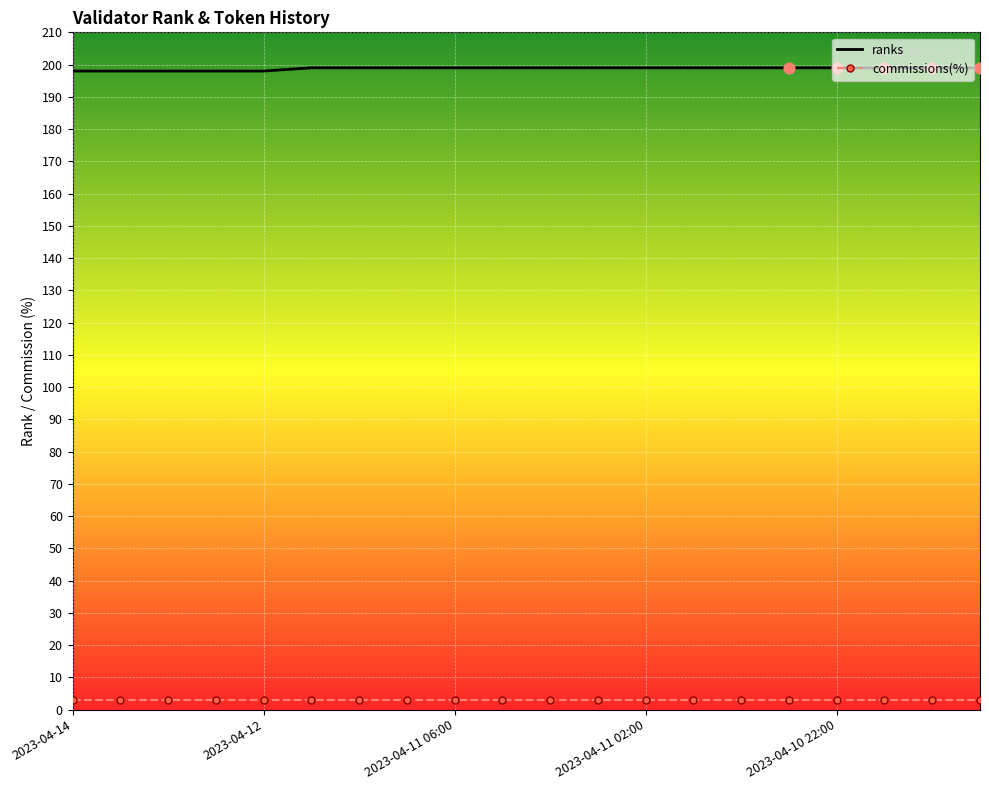

Which series has the largest total across all categories?

ranks